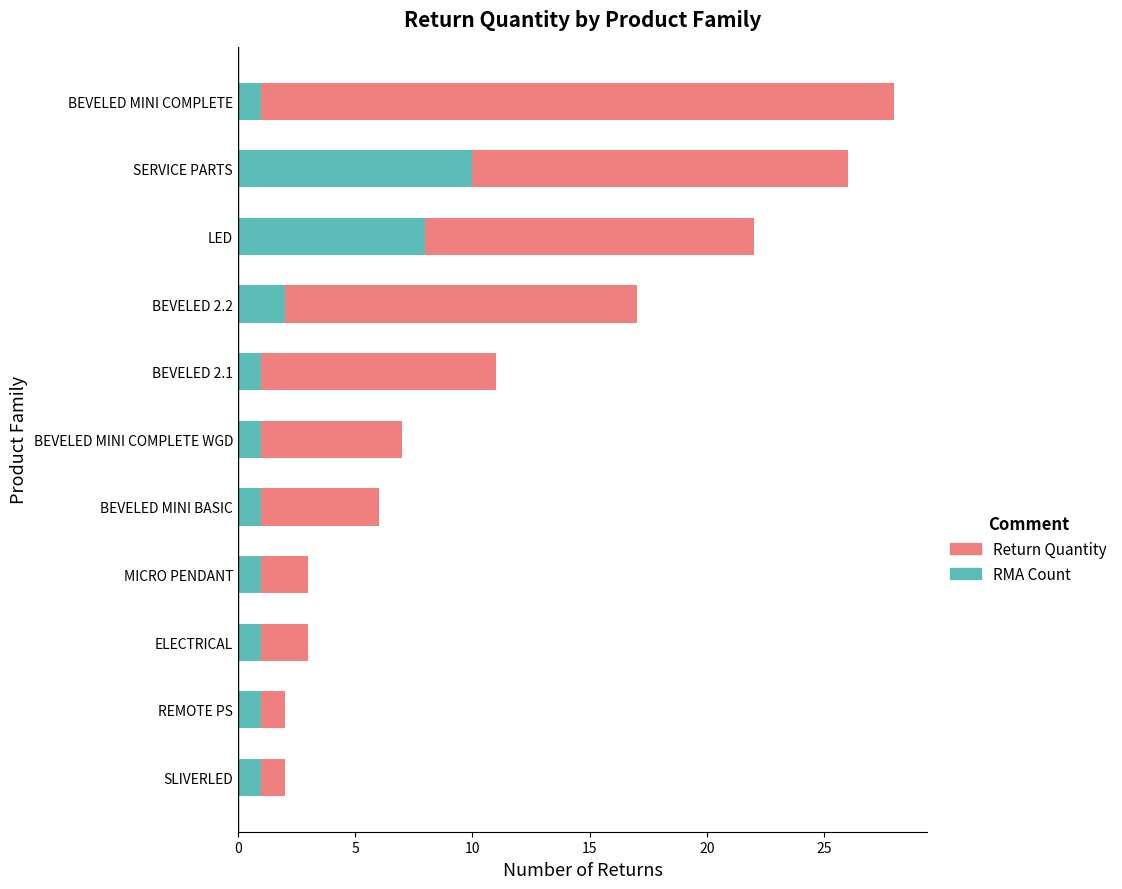

What is the sum of all RMA Count values?

28